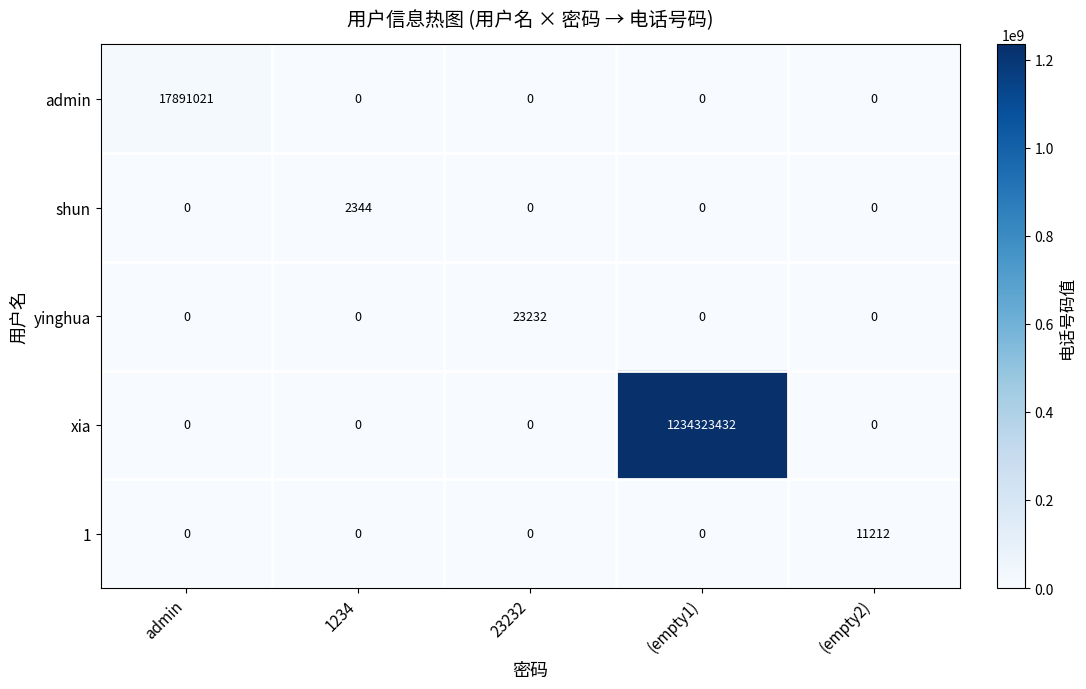

What is the maximum value shown in the chart?

1234323432